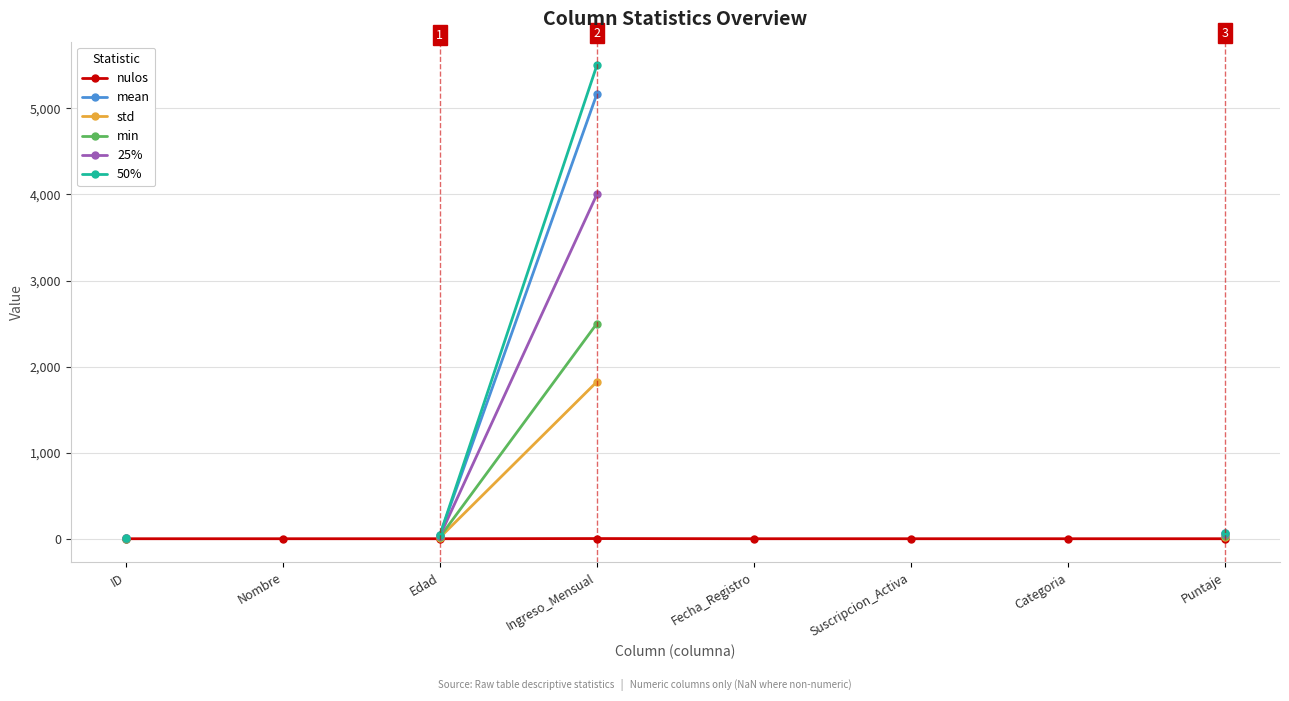

Which series has the widest spread of values?

50%